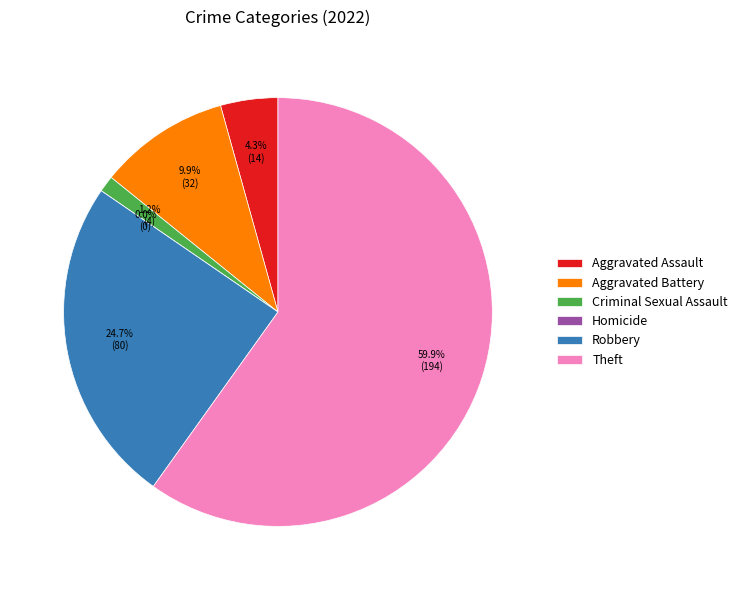

To the nearest percent, what is the combined percentage of Theft and Aggravated Assault?

64%